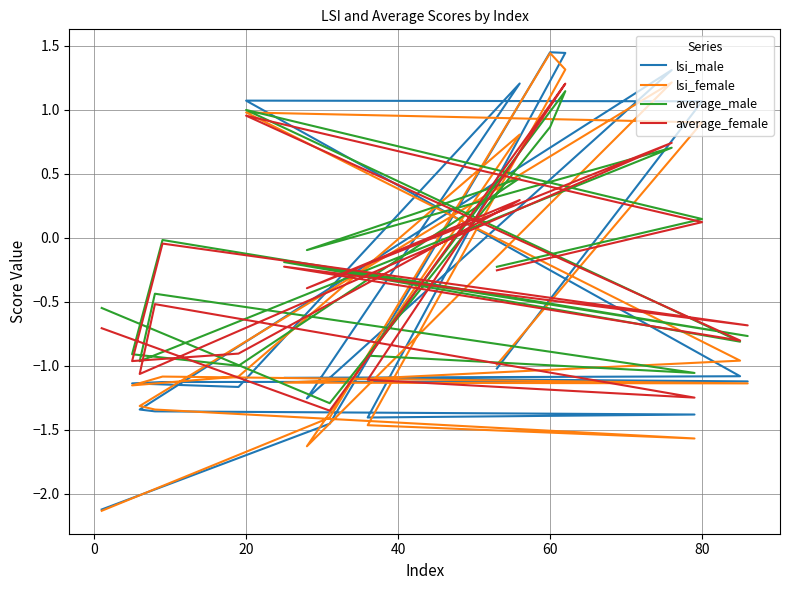

How many categories are shown in the chart?

20